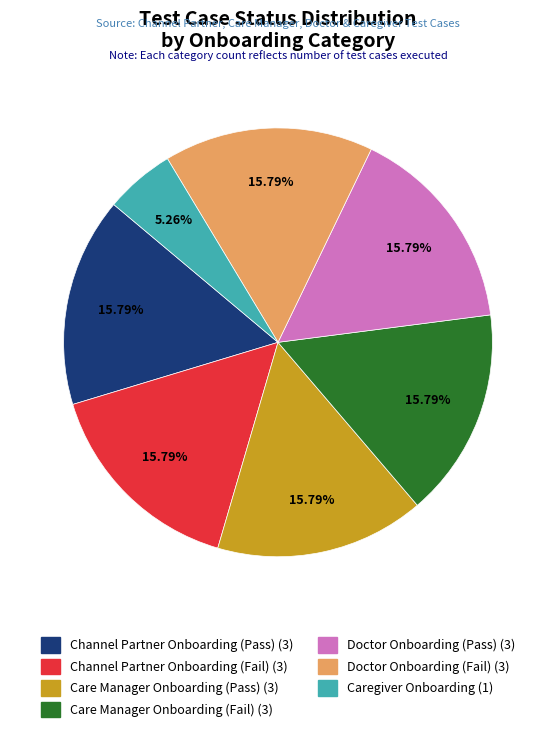

To the nearest percent, what percentage of the pie is Care Manager Onboarding (Pass)?

16%